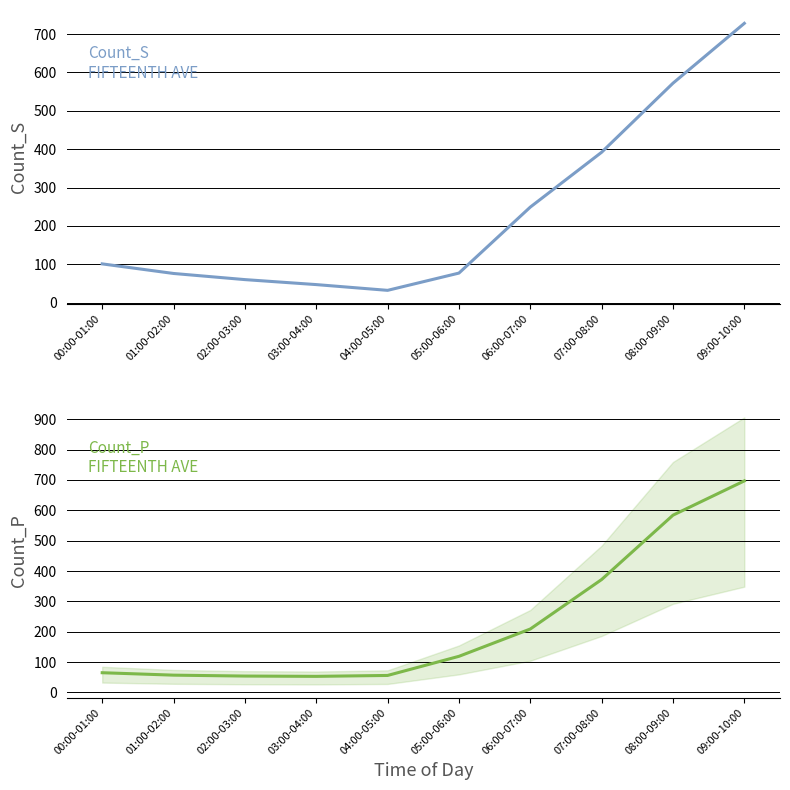

What is the highest value of the Count_S series?

728